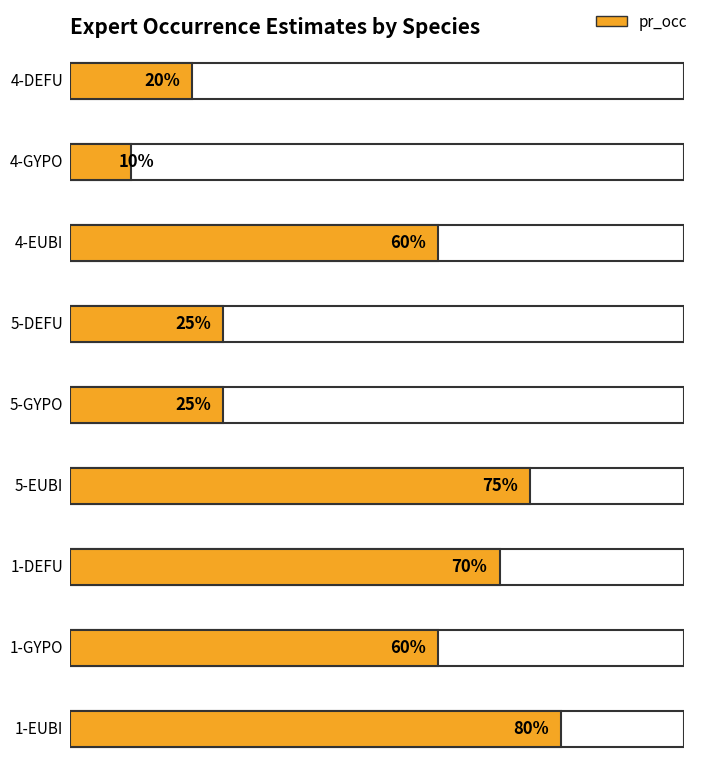

The value of trout_presence at 4-GYPO is 2. True or false?

False